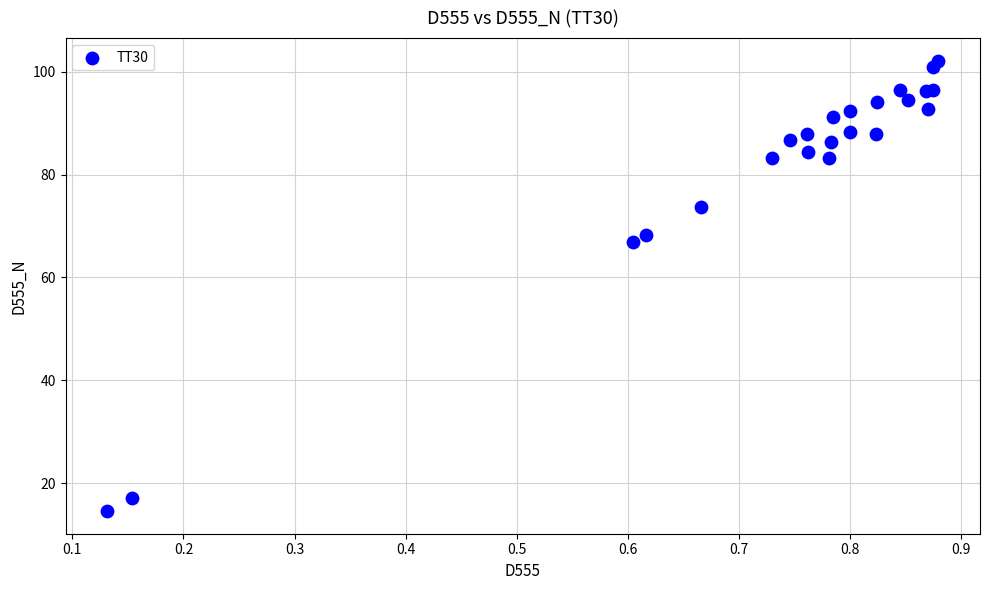

What Y value in the scatter plot is closest to 58?

67.0